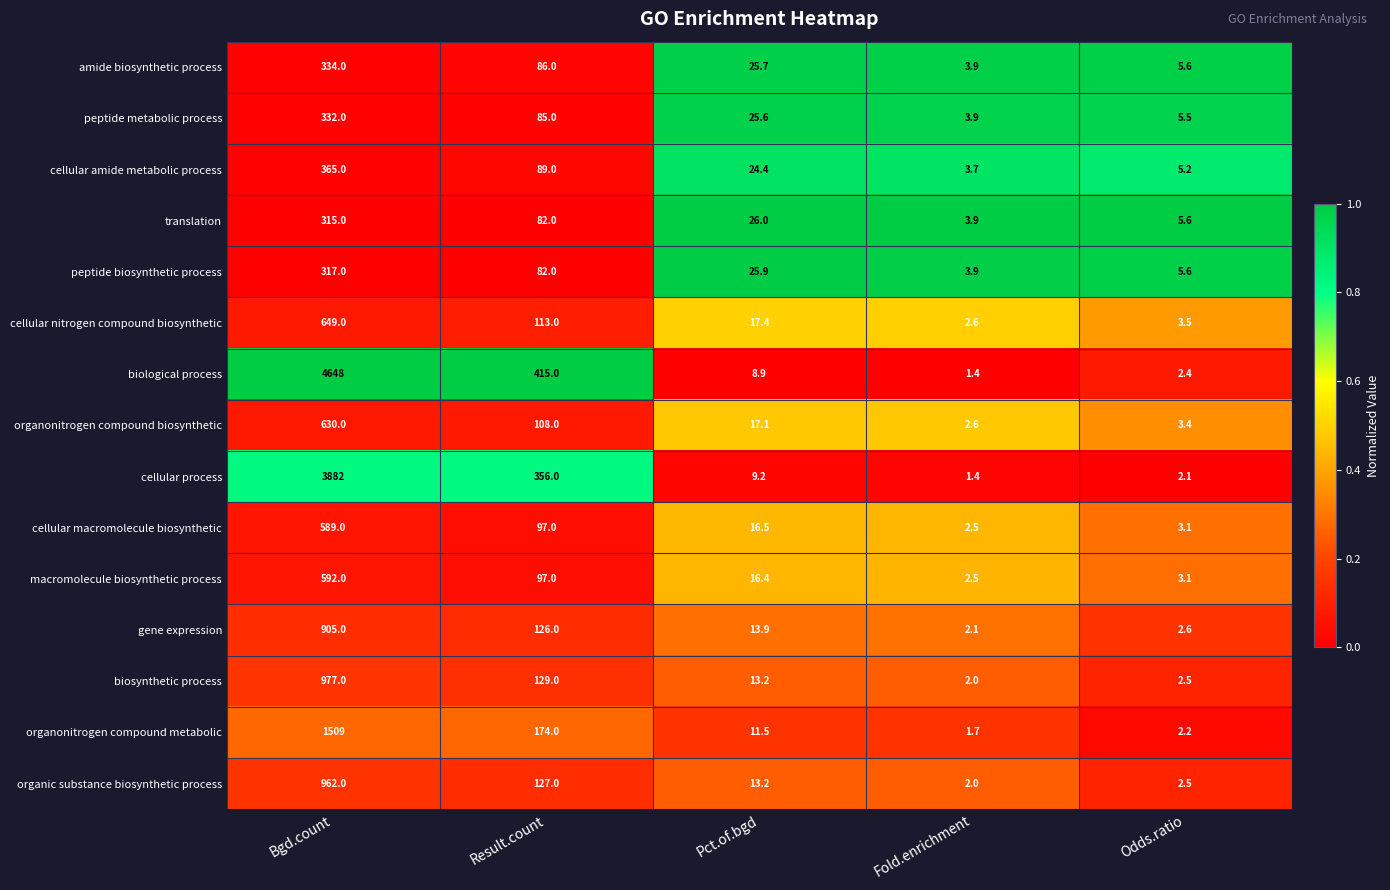

How many categories are shown in the chart?

5